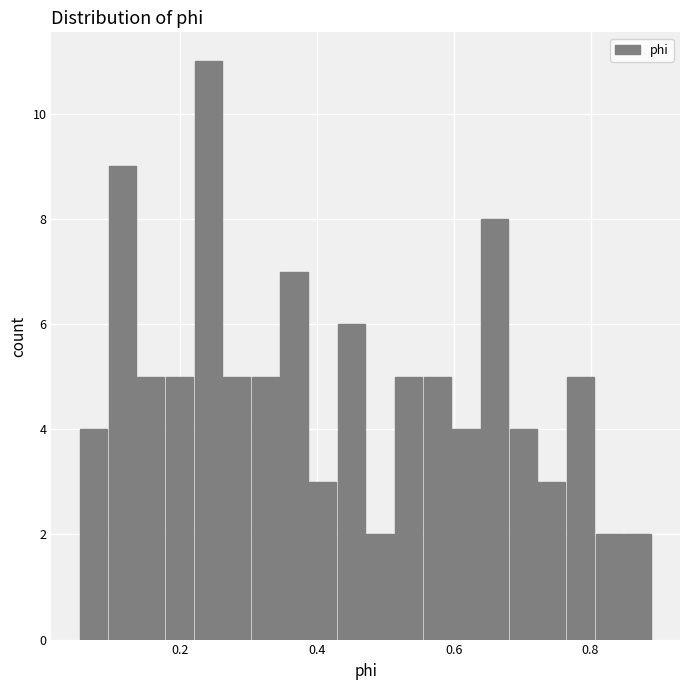

Read against the x-axis, roughly where is the centre of the tallest bar?

0.24